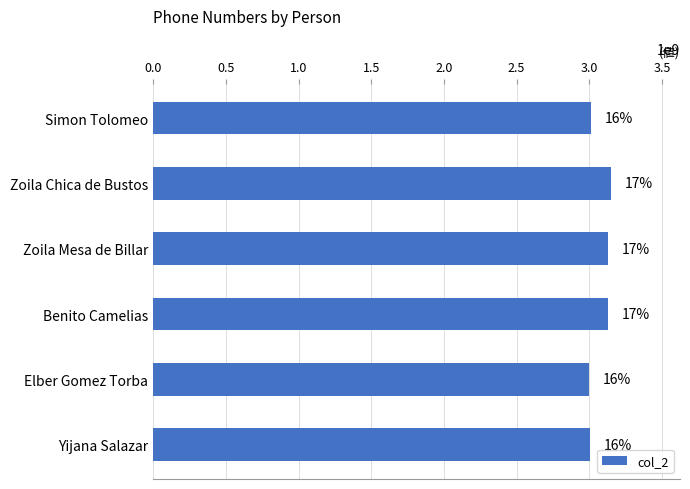

Are the bars horizontal?

Yes